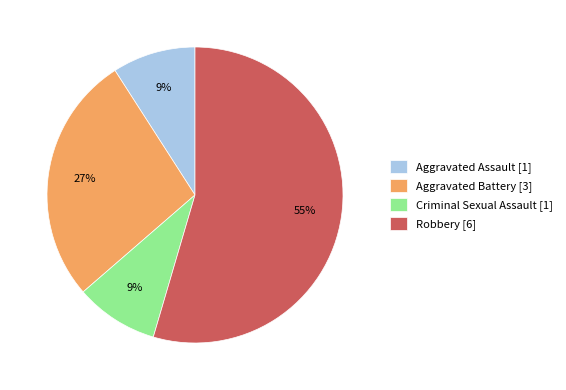

The Robbery [6] slice represents 55% of the pie. True or false?

True